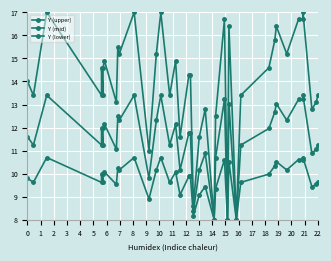

At which category does Y (upper) reach its first local peak?

2